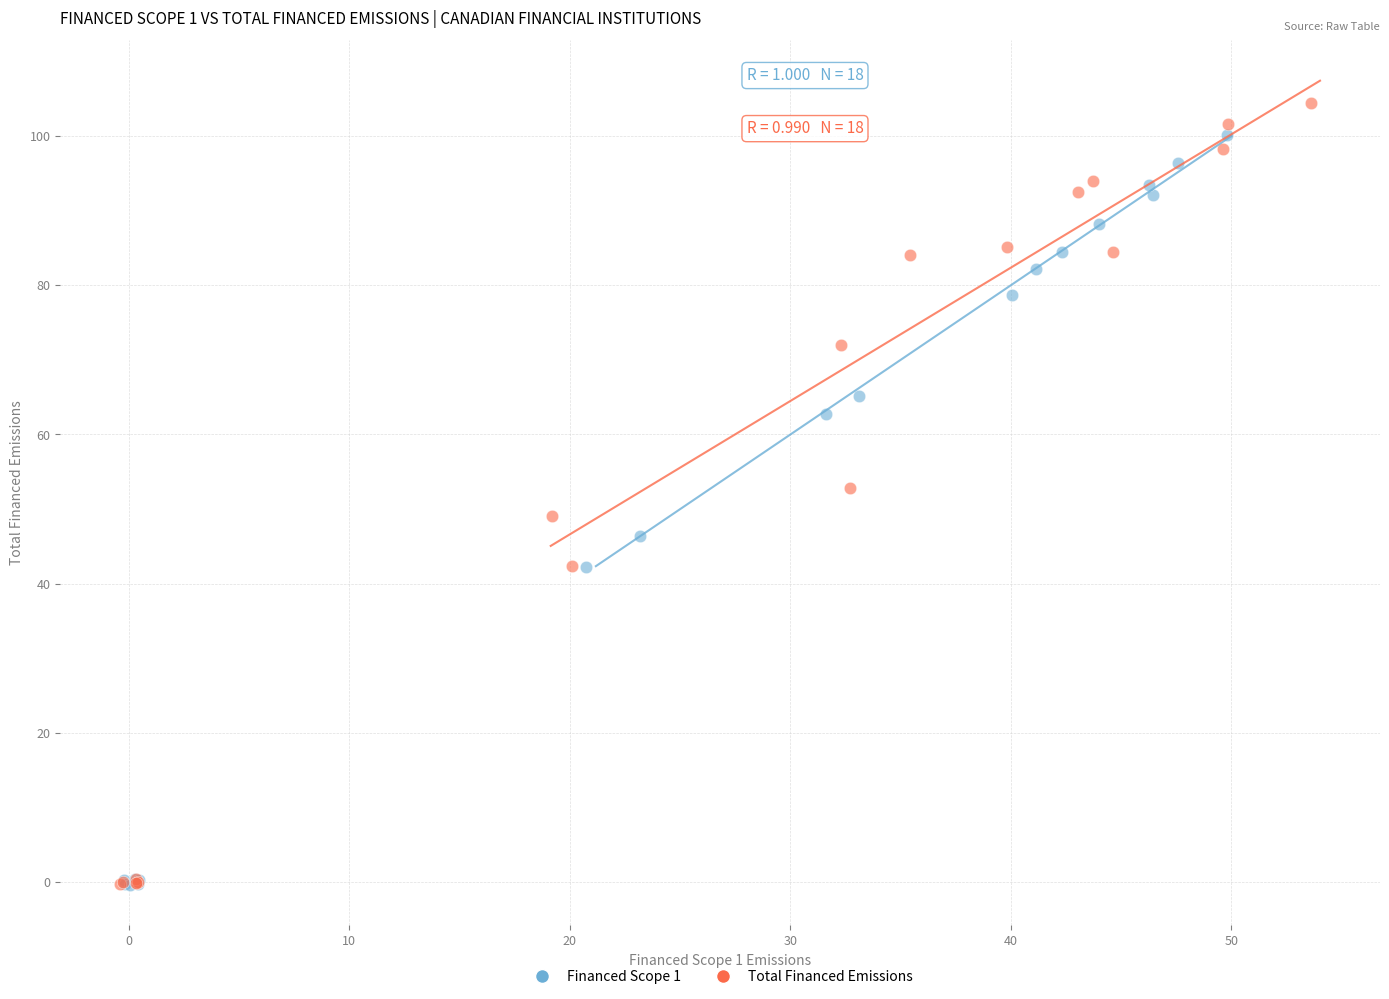

Which series has the largest Y range (max minus min)?

Total Financed Emissions